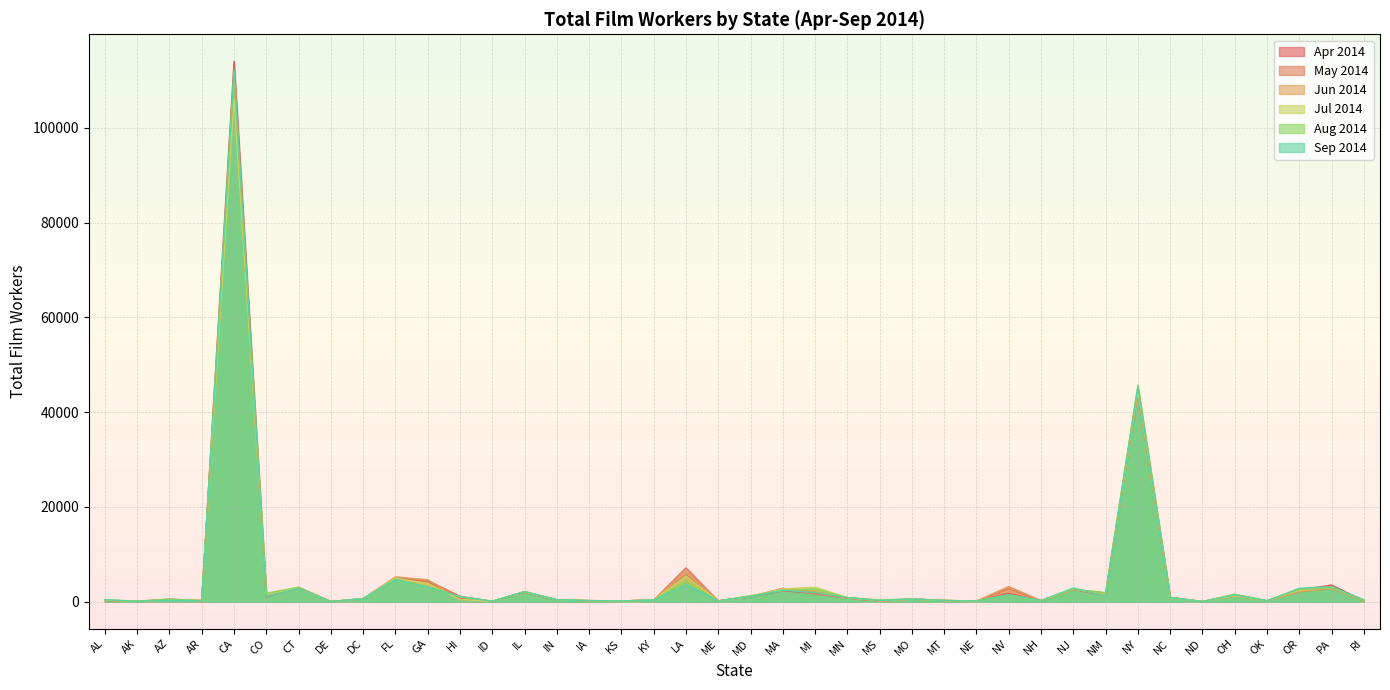

List the labels in order of Aug 2014 value, smallest first.

DE, ND, AK, ID, KS, NE, ME, OK, AR, NH, IA, MT, RI, KY, MS, AL, IN, AZ, MO, DC, MN, NC, HI, MD, NV, OH, CO, NM, IL, MA, OR, NJ, MI, PA, CT, GA, LA, FL, NY, CA